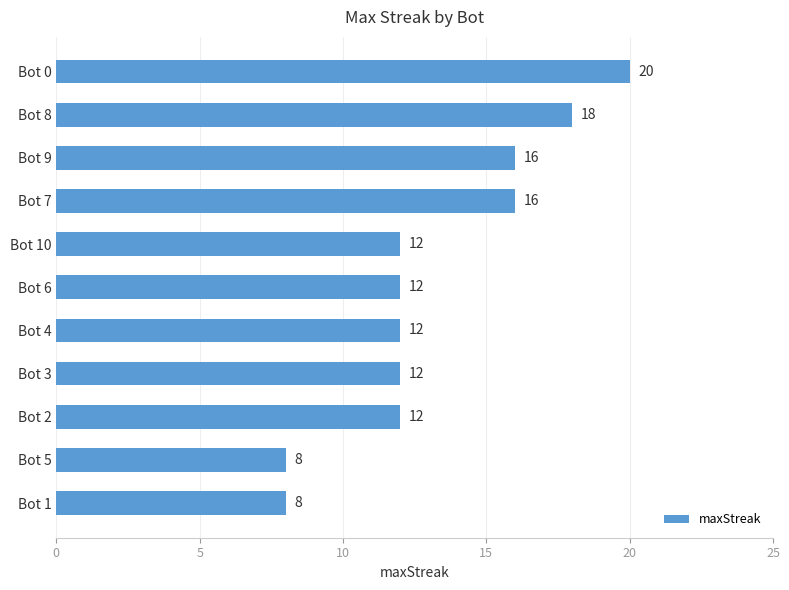

What is the difference between the maximum and second lowest values?

12